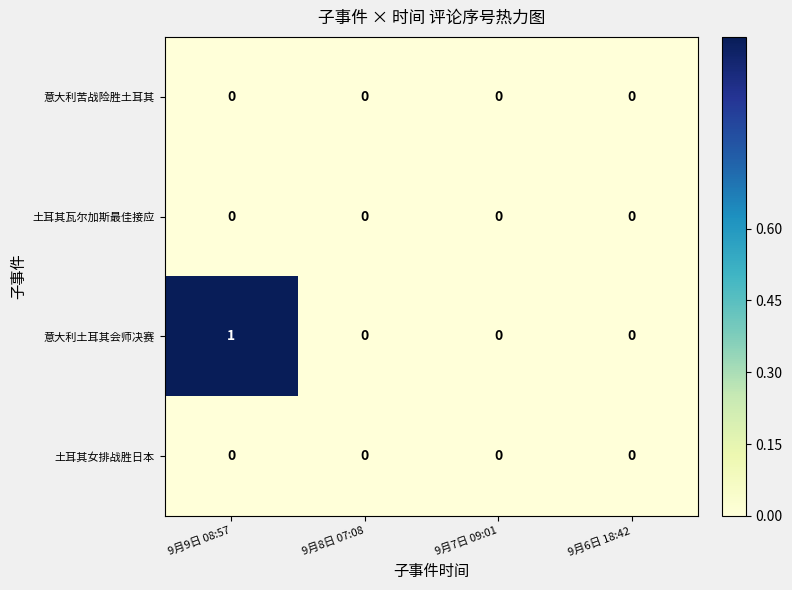

Reading left to right, what are all the values shown in this chart?

意大利苦战险胜土耳其: 9月9日 08:57=0	9月8日 07:08=0	9月7日 09:01=0	9月6日 18:42=0
土耳其瓦尔加斯最佳接应: 9月9日 08:57=0	9月8日 07:08=0	9月7日 09:01=0	9月6日 18:42=0
意大利土耳其会师决赛: 9月9日 08:57=1	9月8日 07:08=0	9月7日 09:01=0	9月6日 18:42=0
土耳其女排战胜日本: 9月9日 08:57=0	9月8日 07:08=0	9月7日 09:01=0	9月6日 18:42=0